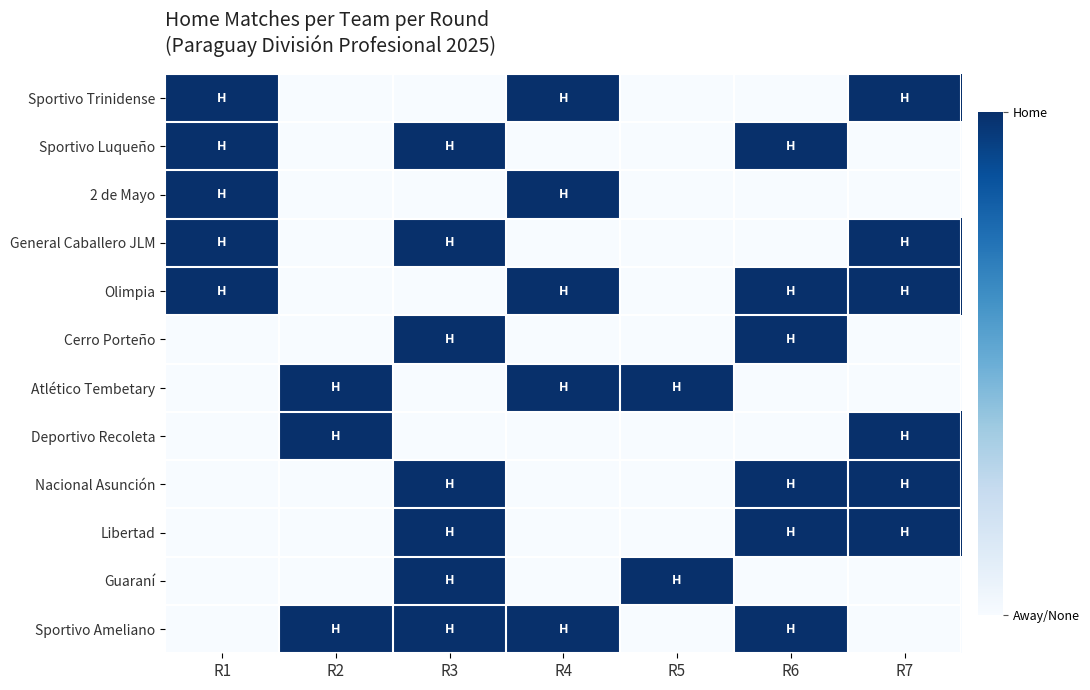

Reading right to left, extract all data points from this chart.

Sportivo Trinidense: R7=1	R6=0	R5=0	R4=1	R3=0	R2=0	R1=1
Sportivo Luqueño: R7=0	R6=1	R5=0	R4=0	R3=1	R2=0	R1=1
2 de Mayo: R7=0	R6=0	R5=0	R4=1	R3=0	R2=0	R1=1
General Caballero JLM: R7=1	R6=0	R5=0	R4=0	R3=1	R2=0	R1=1
Olimpia: R7=1	R6=1	R5=0	R4=1	R3=0	R2=0	R1=1
Cerro Porteño: R7=0	R6=1	R5=0	R4=0	R3=1	R2=0	R1=0
Atlético Tembetary: R7=0	R6=0	R5=1	R4=1	R3=0	R2=1	R1=0
Deportivo Recoleta: R7=1	R6=0	R5=0	R4=0	R3=0	R2=1	R1=0
Nacional Asunción: R7=1	R6=1	R5=0	R4=0	R3=1	R2=0	R1=0
Libertad: R7=1	R6=1	R5=0	R4=0	R3=1	R2=0	R1=0
Guaraní: R7=0	R6=0	R5=1	R4=0	R3=1	R2=0	R1=0
Sportivo Ameliano: R7=0	R6=1	R5=0	R4=1	R3=1	R2=1	R1=0